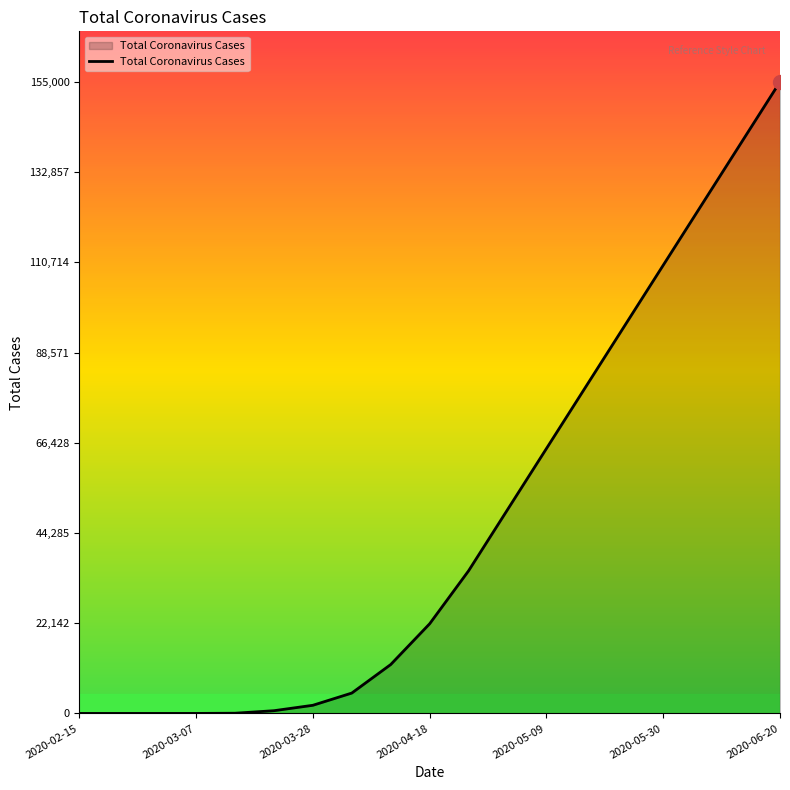

What is the difference between the maximum and minimum values?

155000